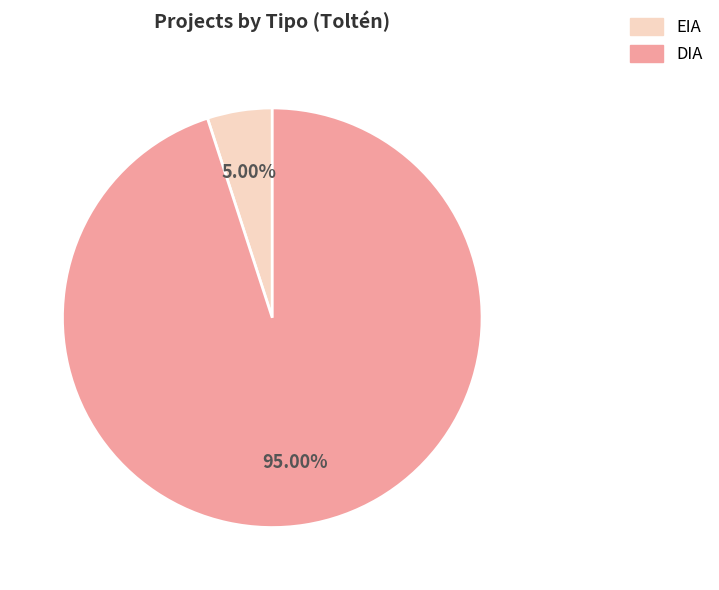

Rank the categories by value from lowest to highest.

EIA, DIA